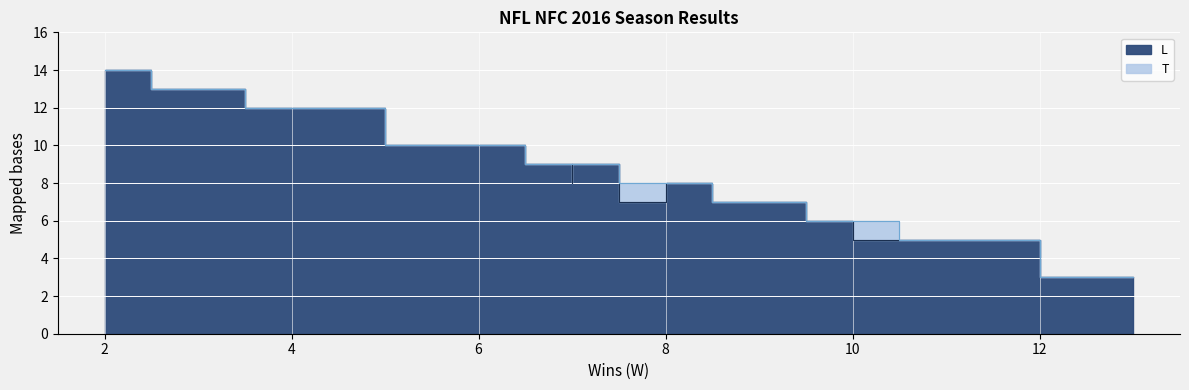

True or false: L and W cross at least once.

False